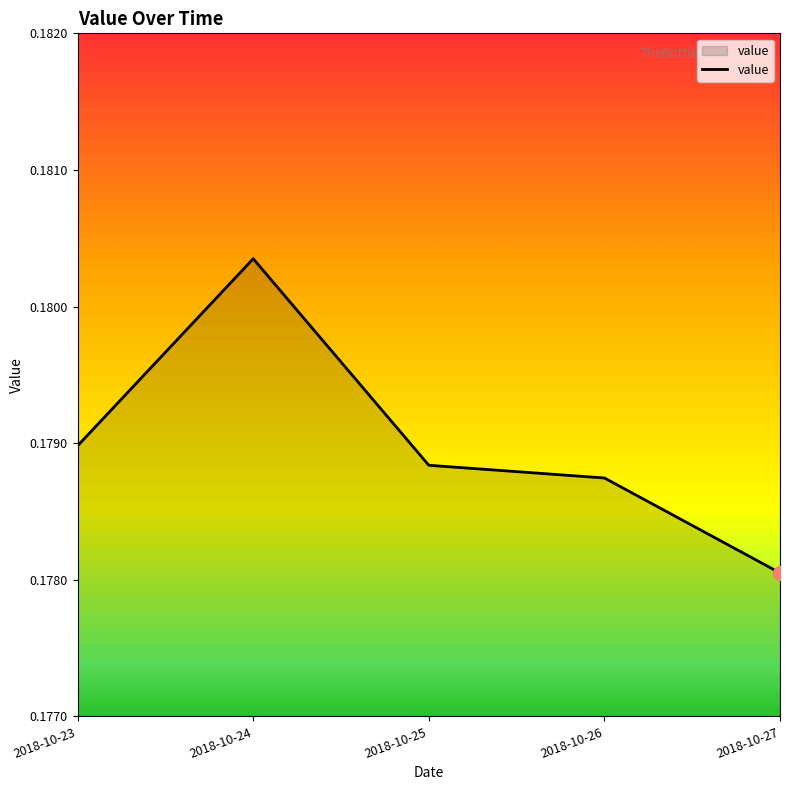

At which category does the data reach its first local peak?

2018-10-24